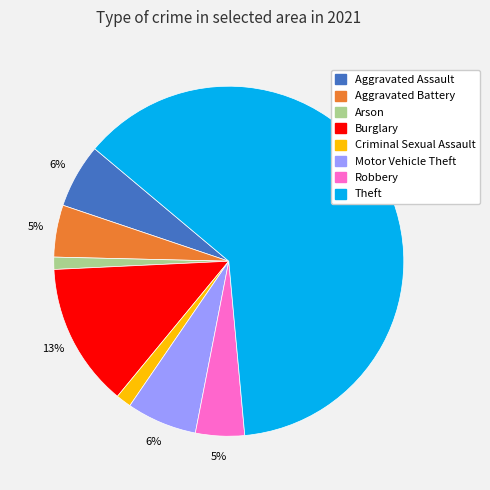

Is there a majority slice in this chart?

Yes